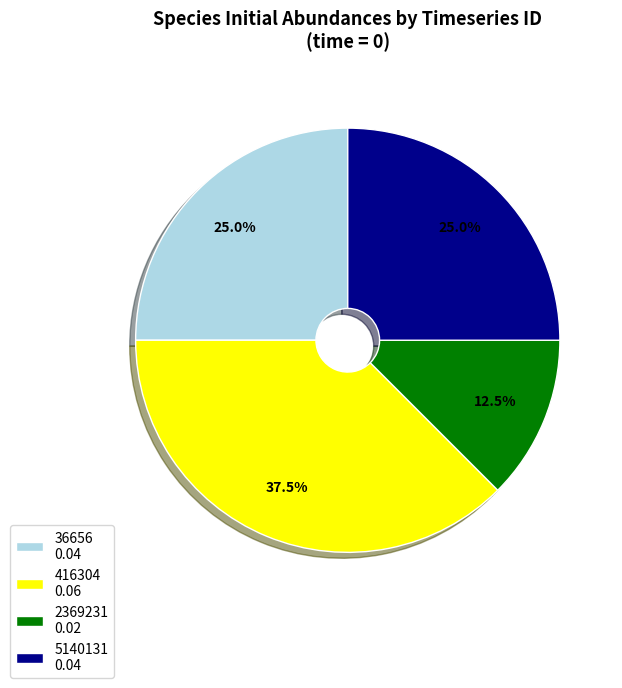

Count the number of slices in the pie.

4